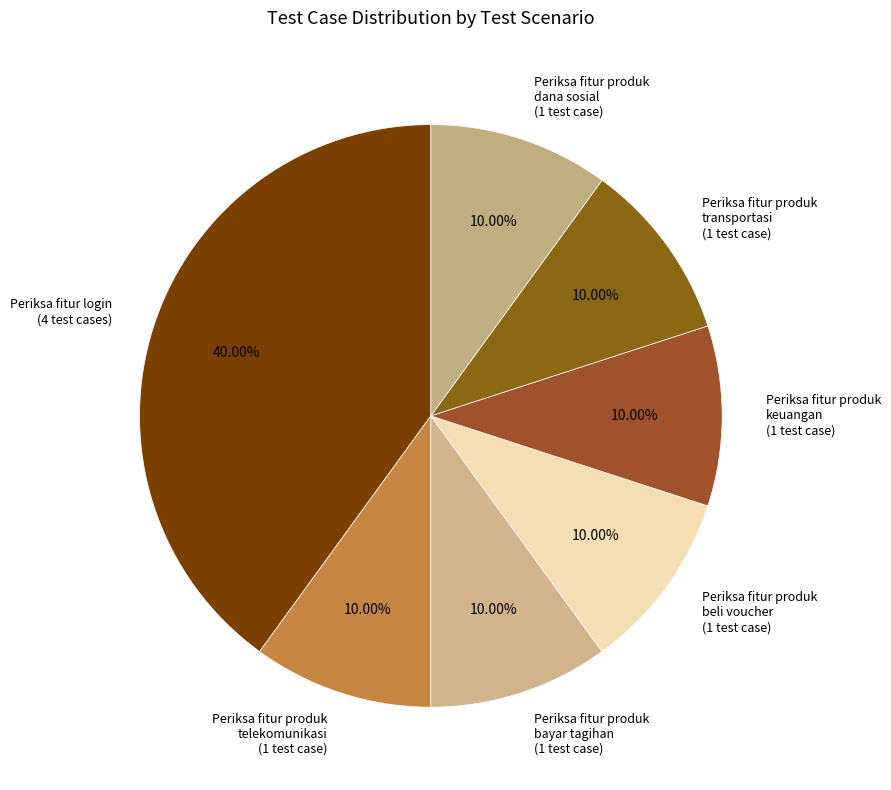

What percentage is NOT represented by Periksa fitur produk telekomunikasi?

90.0%